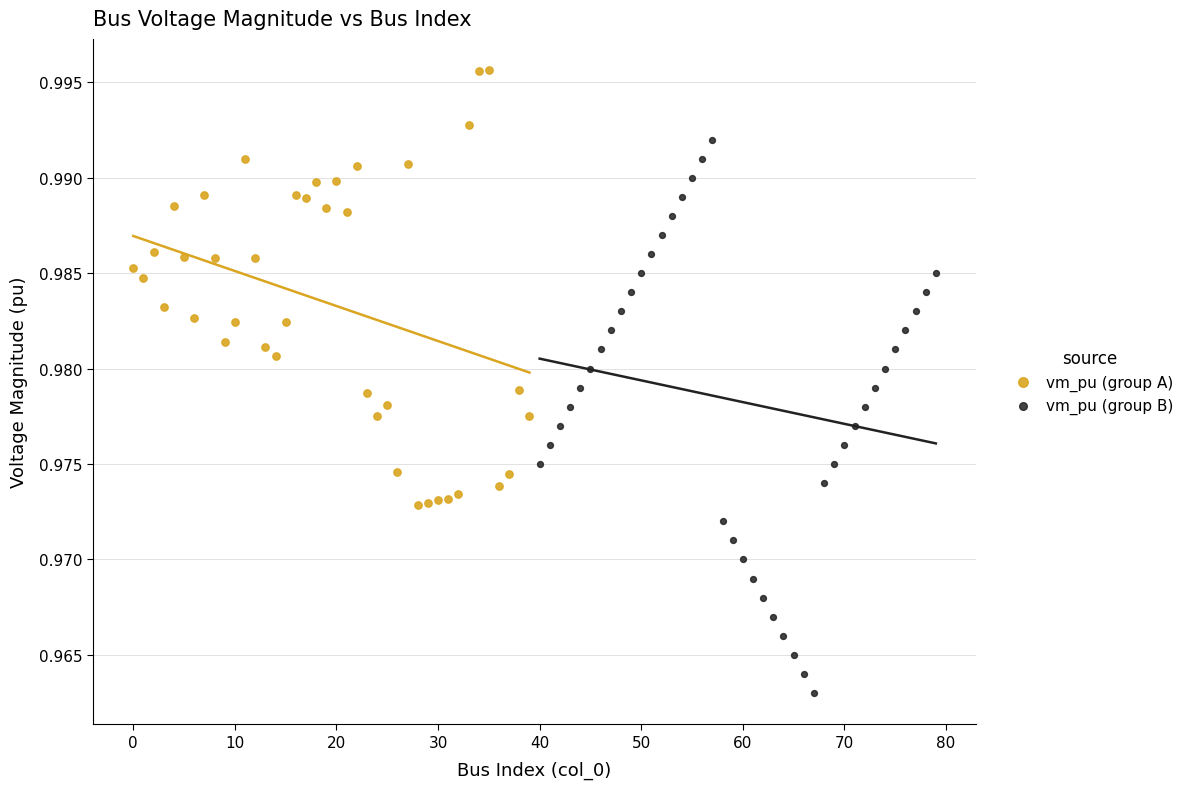

Which series reaches the maximum Y coordinate?

vm_pu (group A)